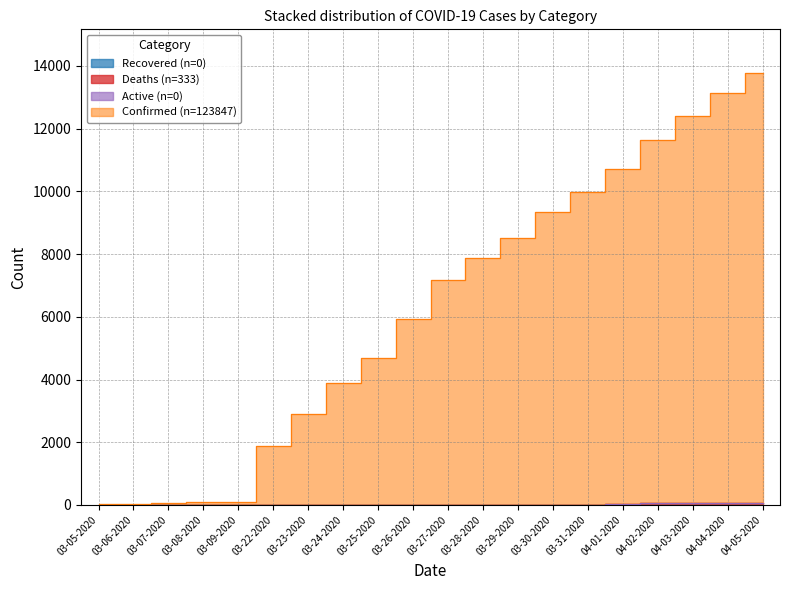

Is it true that Confirmed equals 12 at 03-05-2020?

False